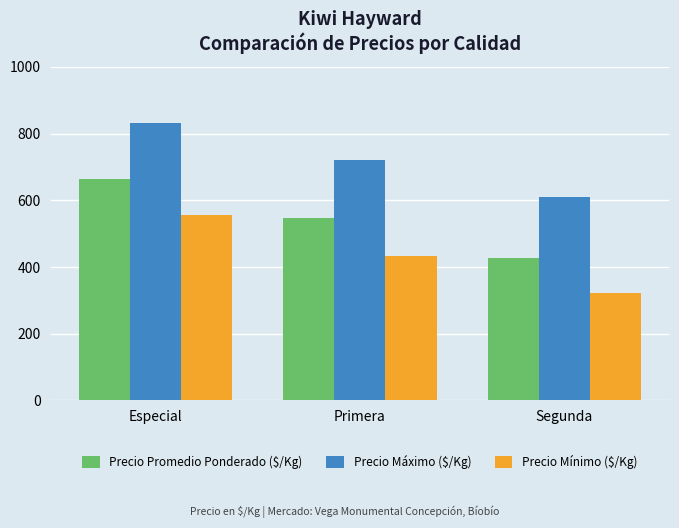

What is the sum of the Precio Promedio Ponderado ($/Kg) values at Primera and Segunda?

973